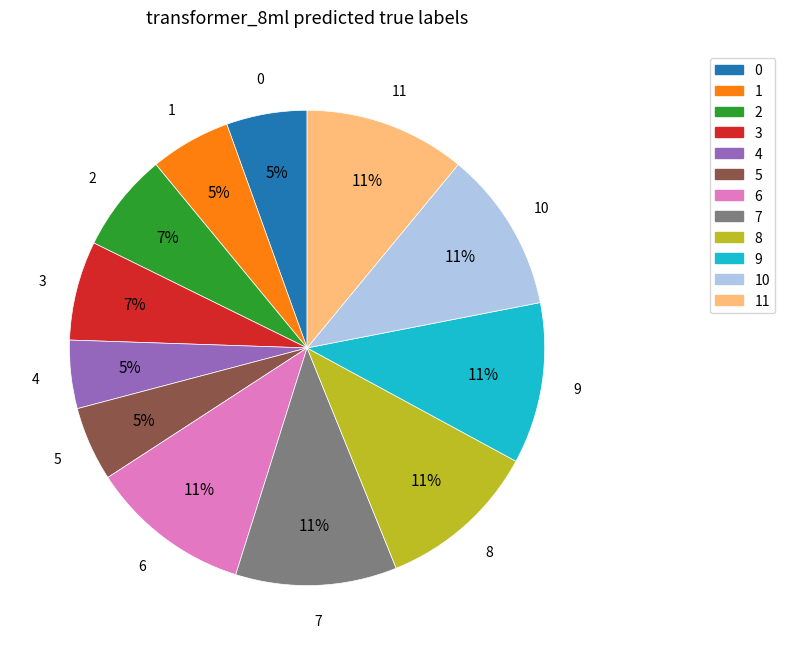

Does any single category account for the majority?

No